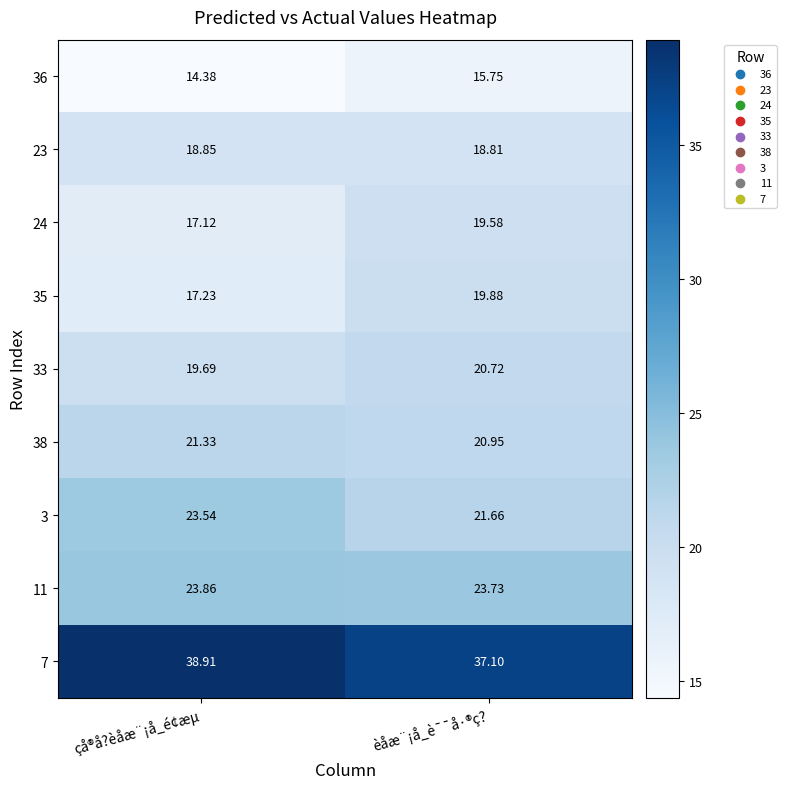

Which category has the highest value across all series?

çå®å?èåæ¨¡å_é¢æµ